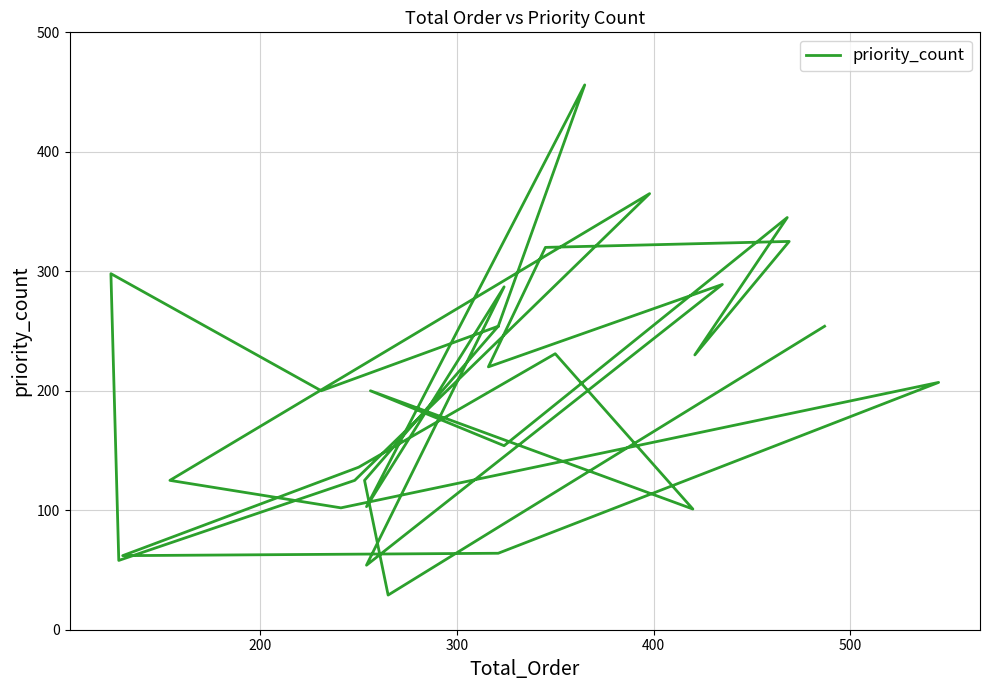

Where is the first local minimum?

200